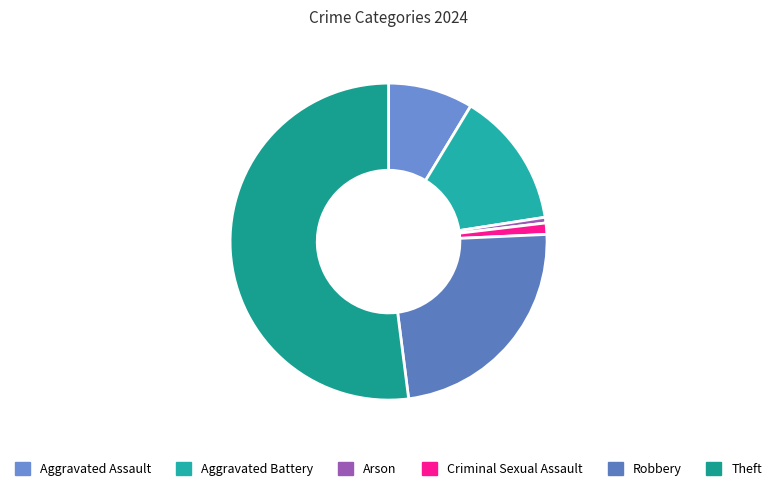

Count the number of slices in the pie.

6